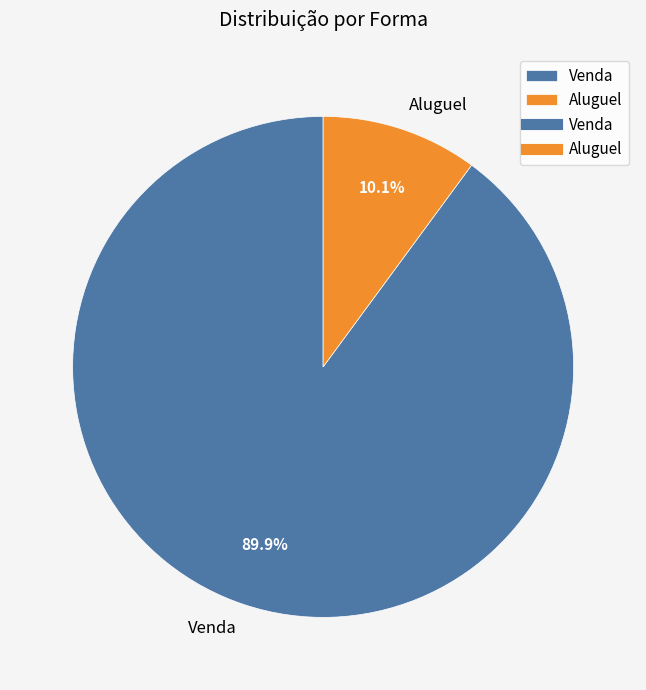

Which slice represents more than half of the pie?

Venda